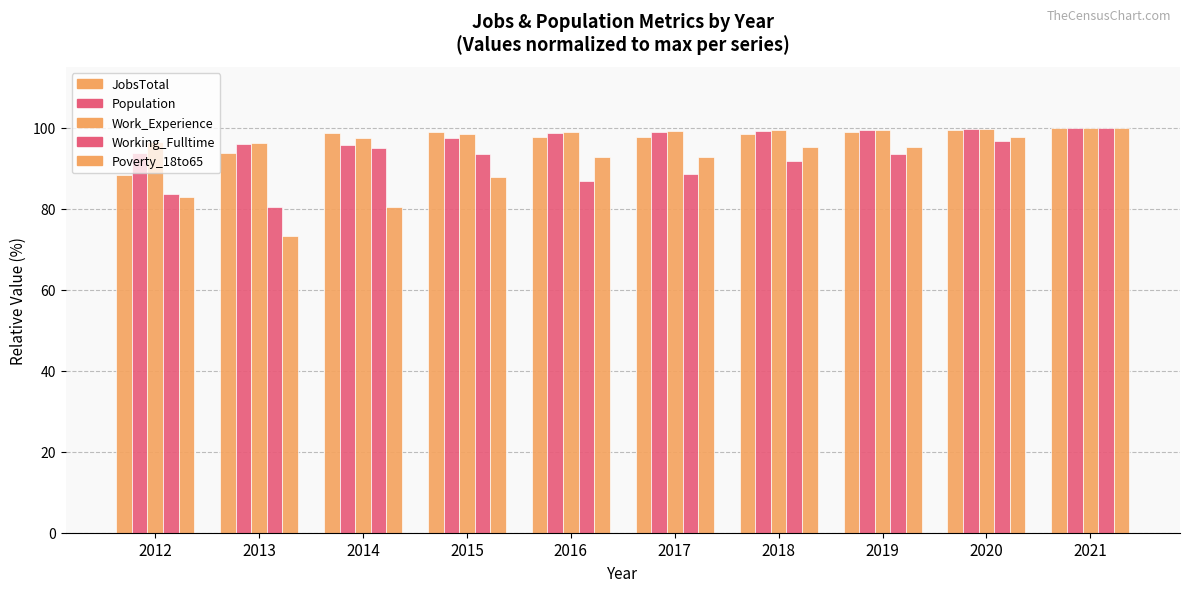

Which category has the lowest value across all series?

2013